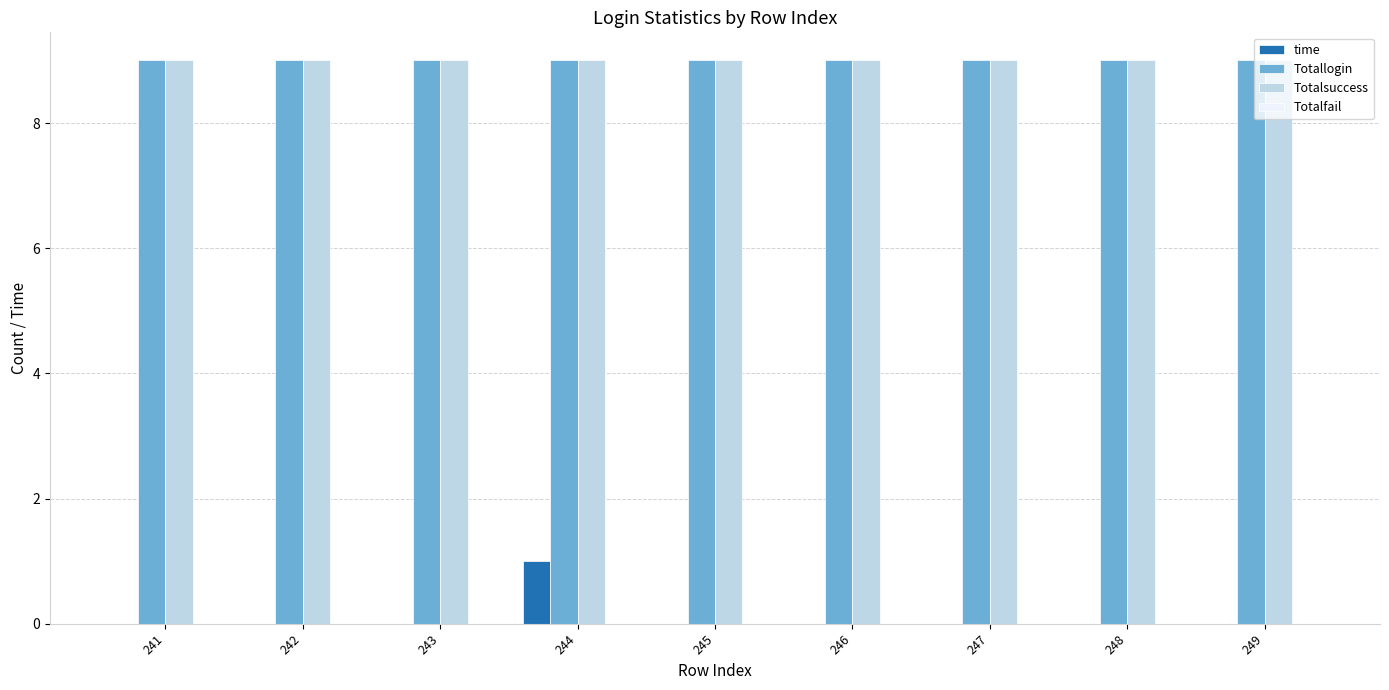

Are the bars horizontal?

No